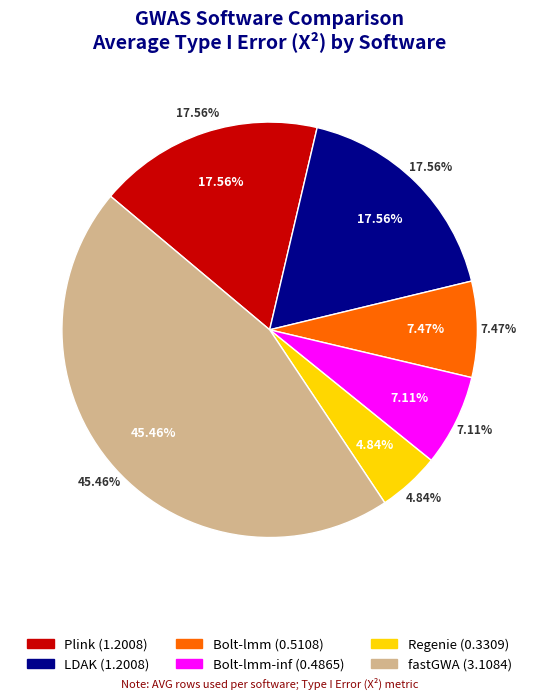

Is it true that Regenie is 5% of the pie?

True